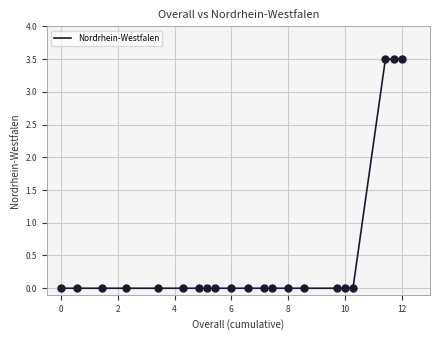

What is the greatest value displayed?

3.5